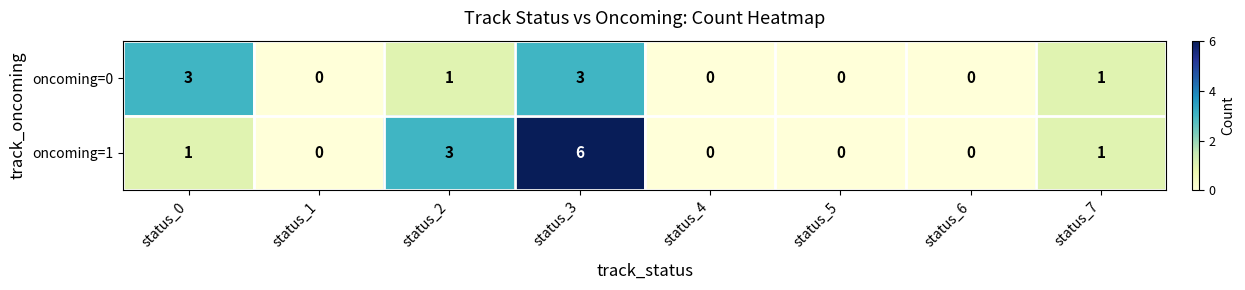

What is the maximum value shown in the chart?

6